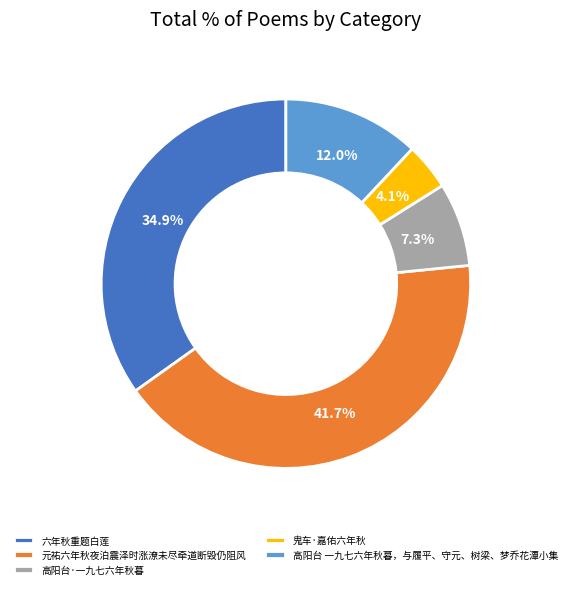

Is there a majority slice in this chart?

No